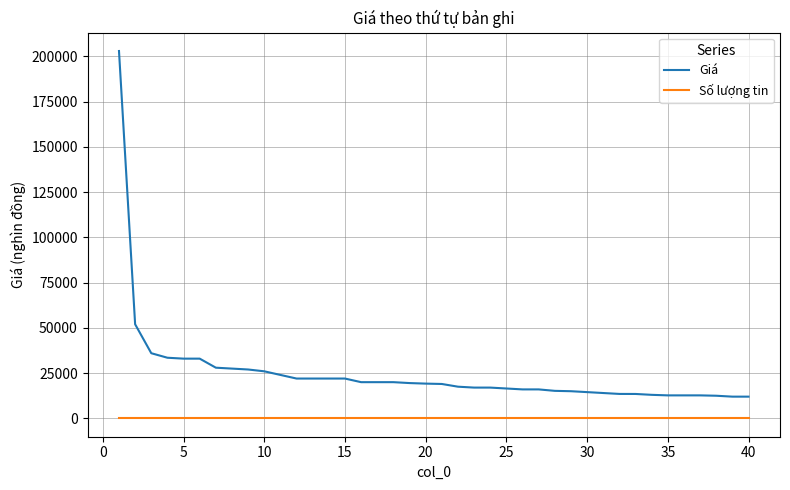

Which series has the largest range (max minus min)?

Giá